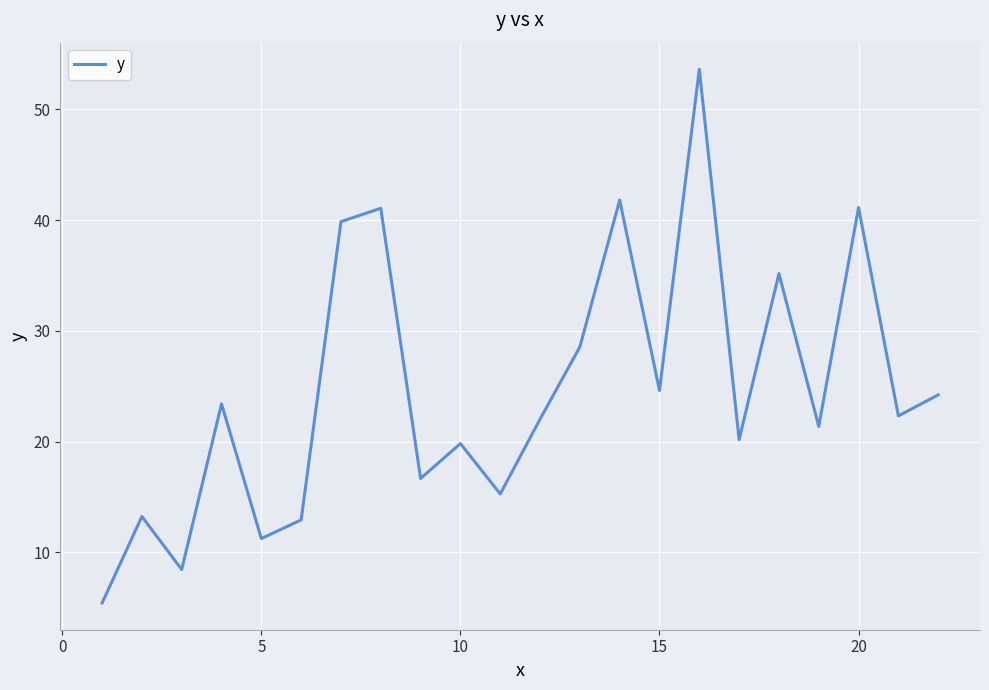

What is the difference between the maximum and minimum values?

48.2